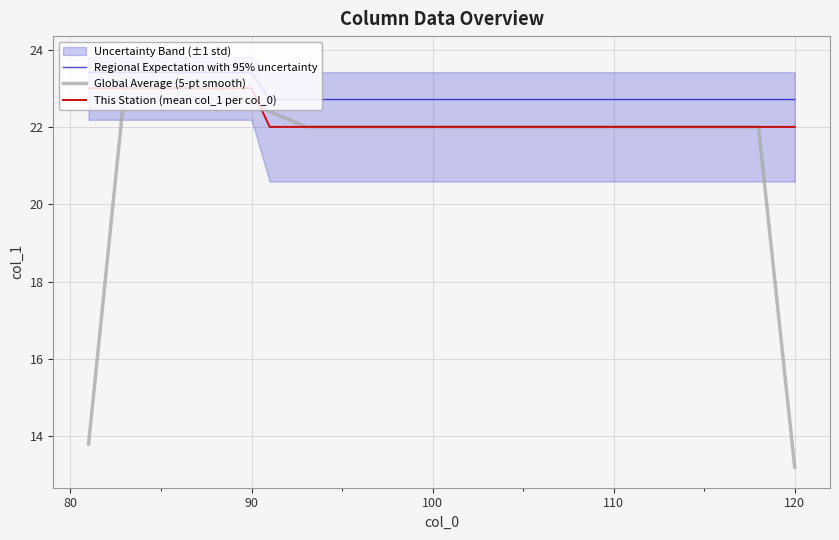

True or false: Global Average (5-pt smooth) and Regional Expectation with 95% uncertainty cross at least once.

False